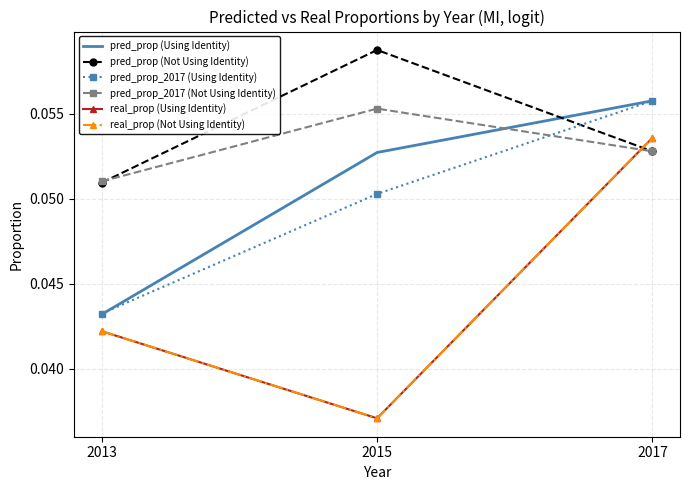

Reading left to right, what are all the values shown in this chart?

pred_prop (Using Identity): 2013=0.0	2015=0.1	2017=0.1
pred_prop (Not Using Identity): 2013=0.1	2015=0.1	2017=0.1
pred_prop_2017 (Using Identity): 2013=0.0	2015=0.1	2017=0.1
pred_prop_2017 (Not Using Identity): 2013=0.1	2015=0.1	2017=0.1
real_prop (Using Identity): 2013=0.0	2015=0.0	2017=0.1
real_prop (Not Using Identity): 2013=0.0	2015=0.0	2017=0.1